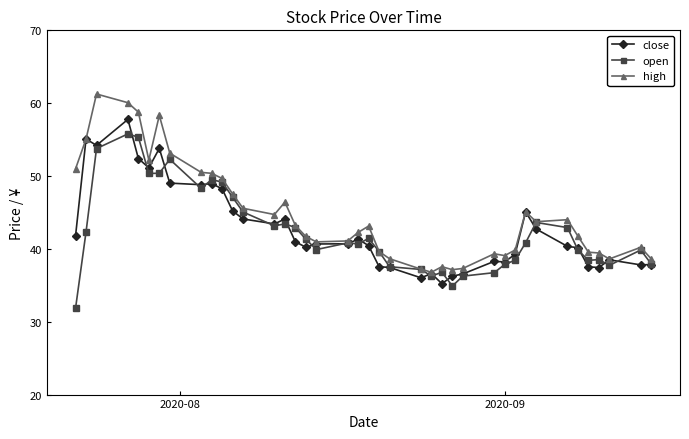

What is the value of the high point at the 6th from the left?

52.2